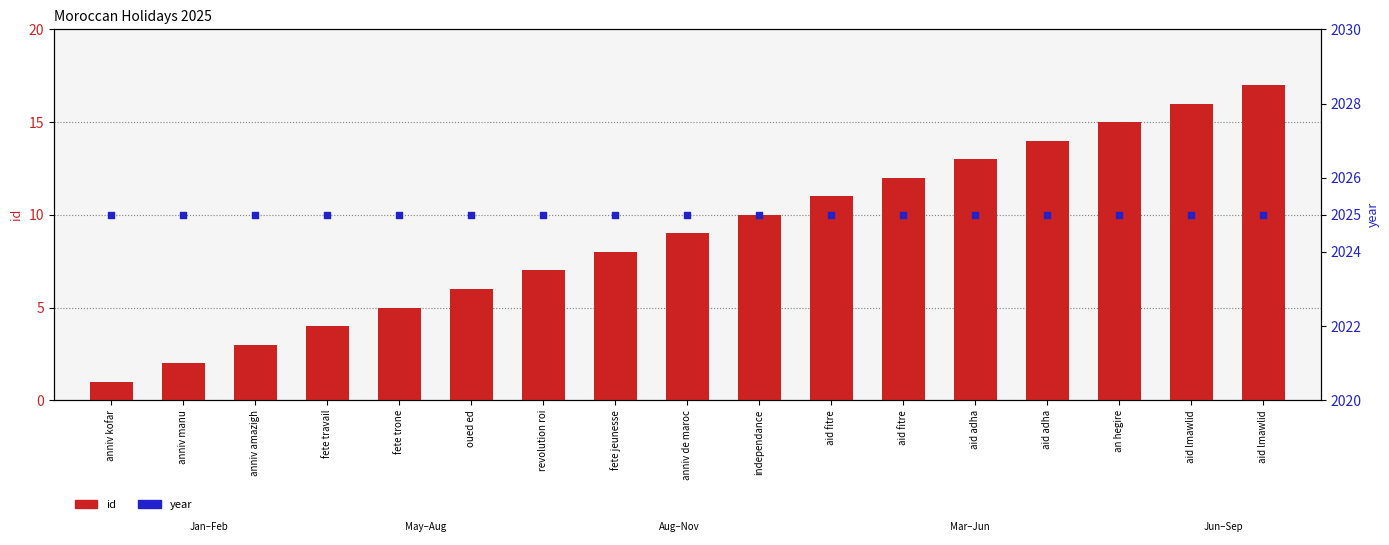

Which series has the largest total across all categories?

year